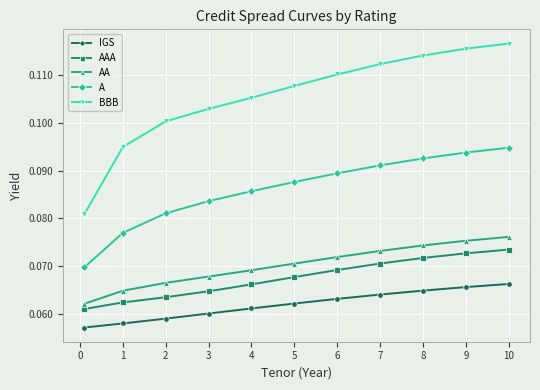

True or false: AA and AAA cross at least once.

False